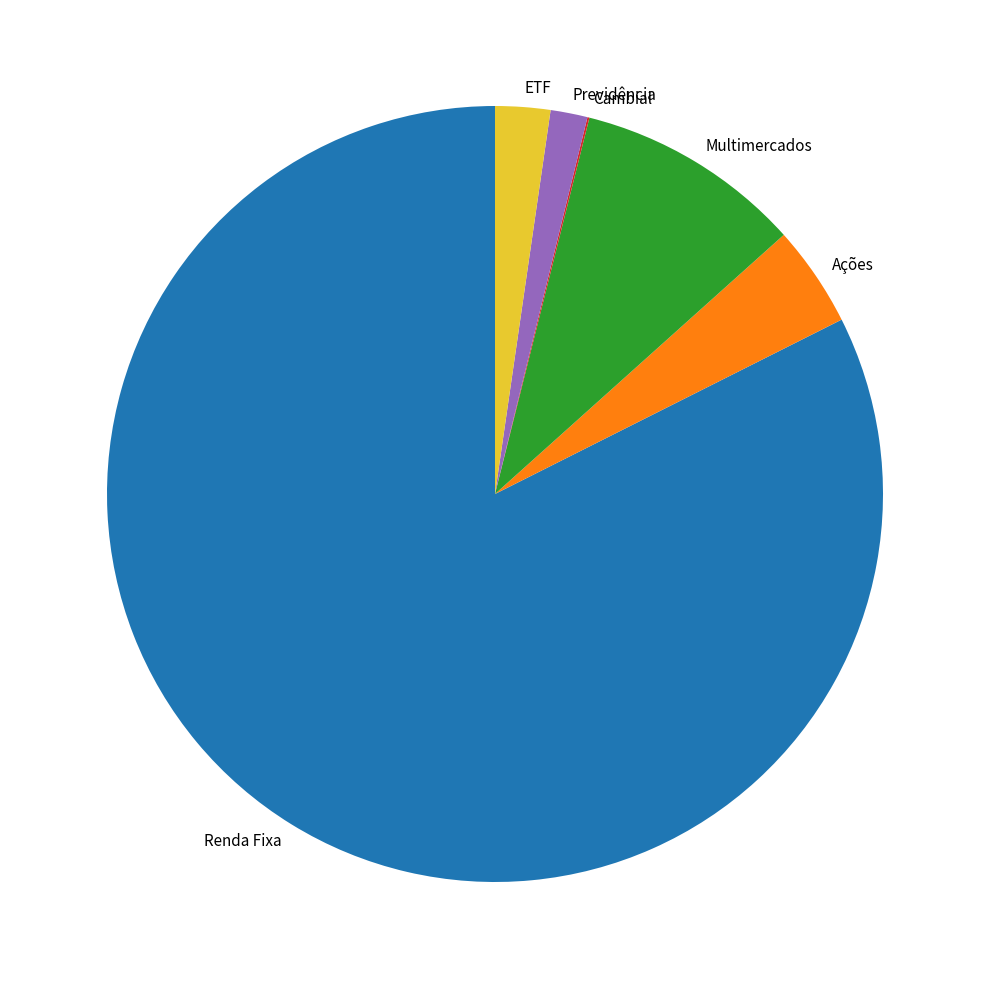

What is the ratio of the value at ETF to the value at Previdência?

1.5